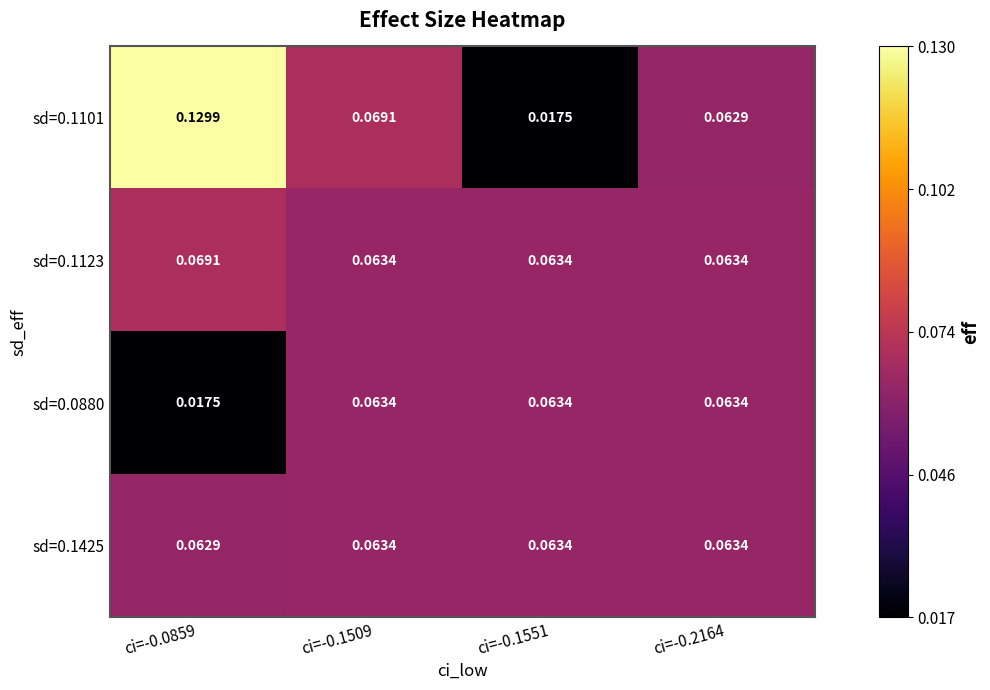

At which category is the sum across all series the highest?

ci=-0.0859